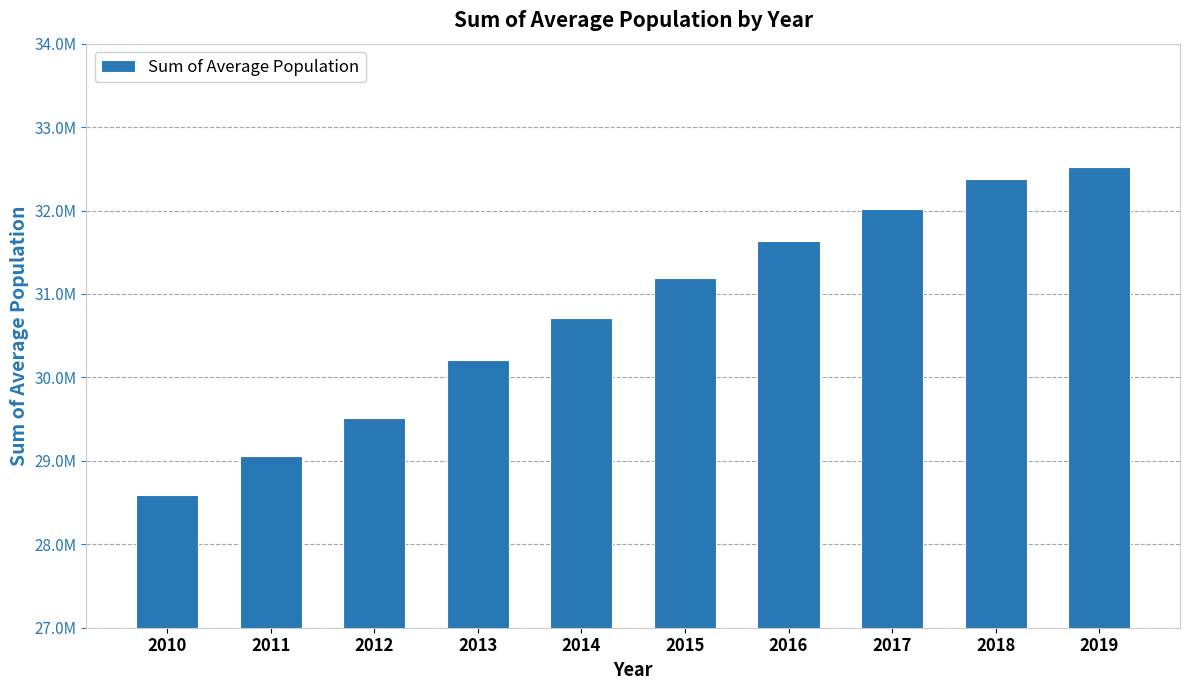

Approximately how many times larger is the value at 2013 compared to 2011?

1.0